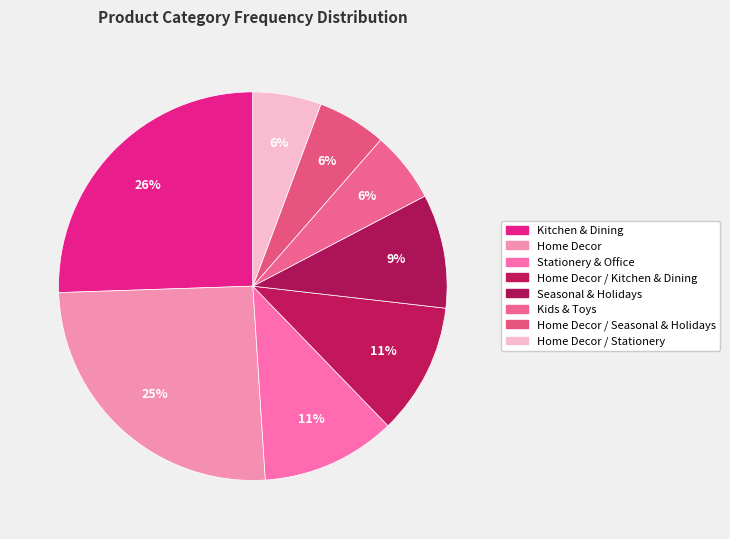

How many segments does this pie chart have?

8